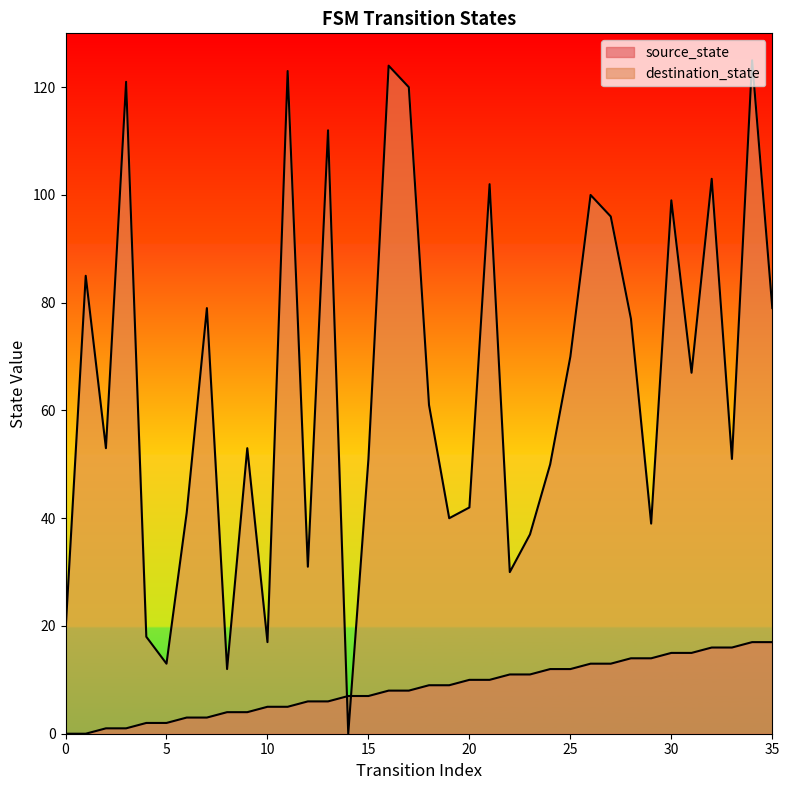

Which has a higher value, 19 or 26?

26